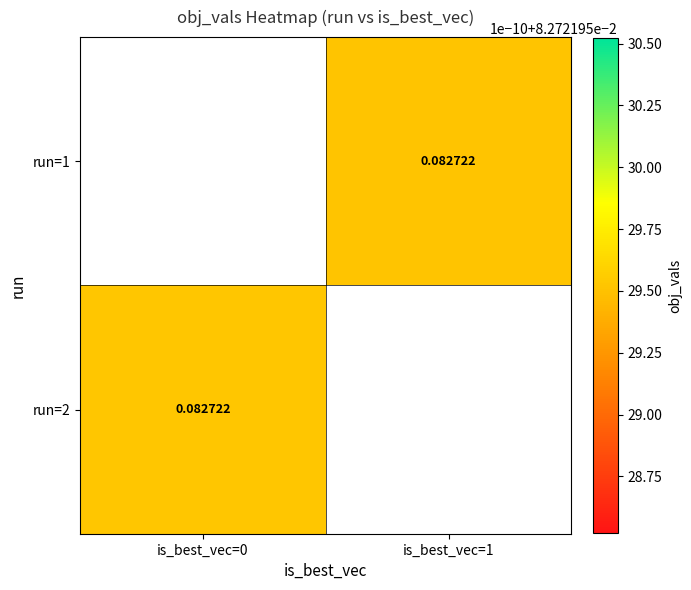

The run=1 series shows 0.1 at is_best_vec=1. True or false?

False